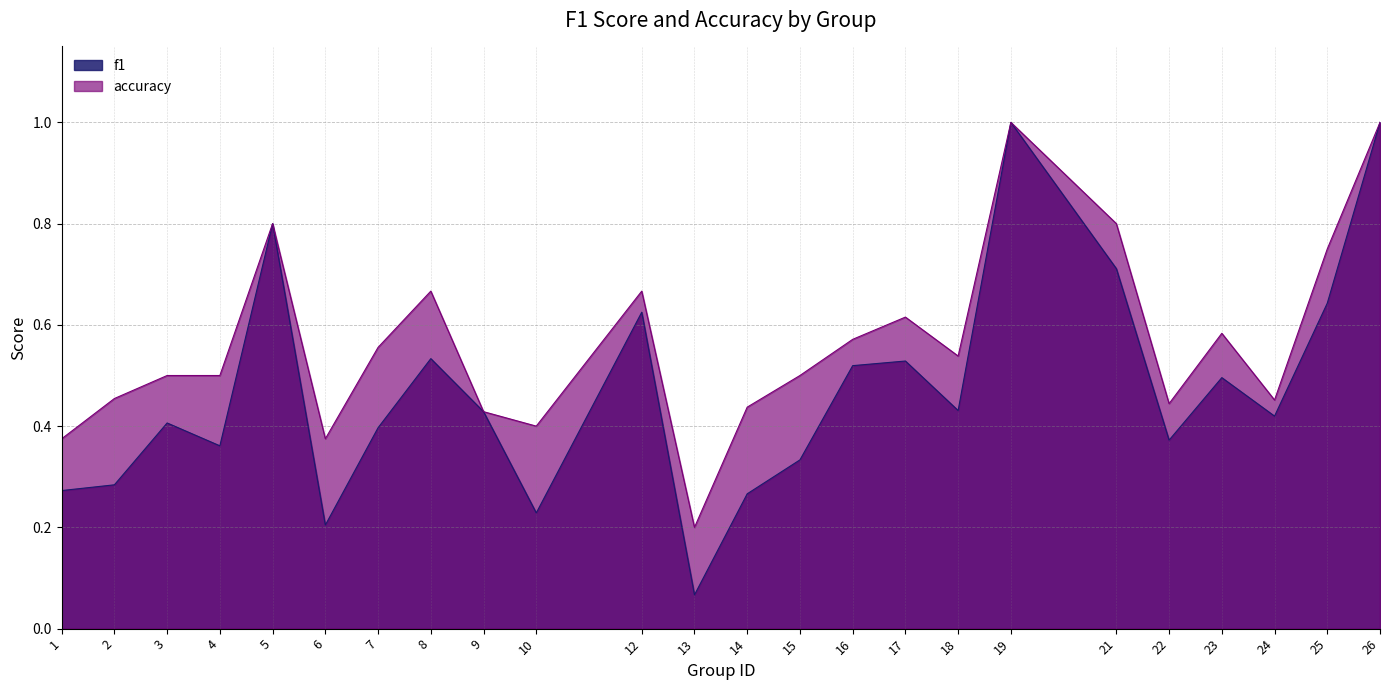

Which series changed the most between 1 and 5?

f1